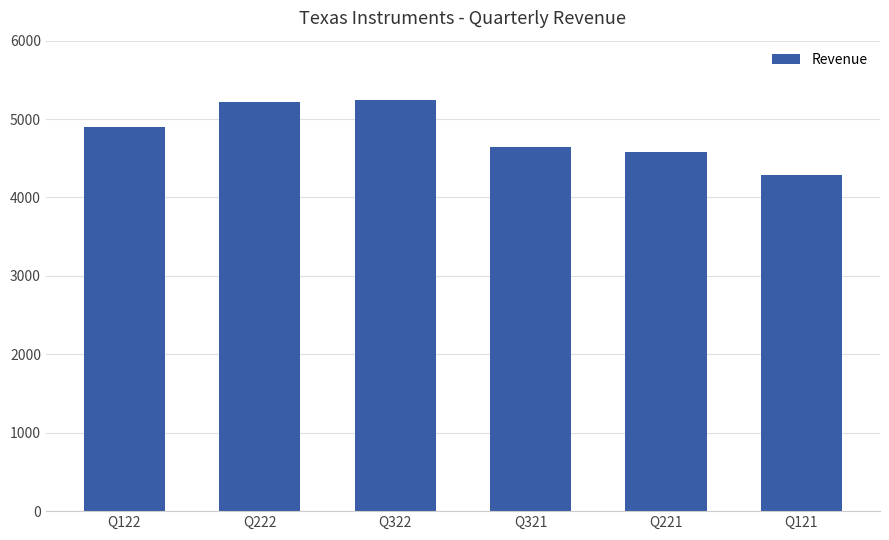

How many values are below 4905?

3